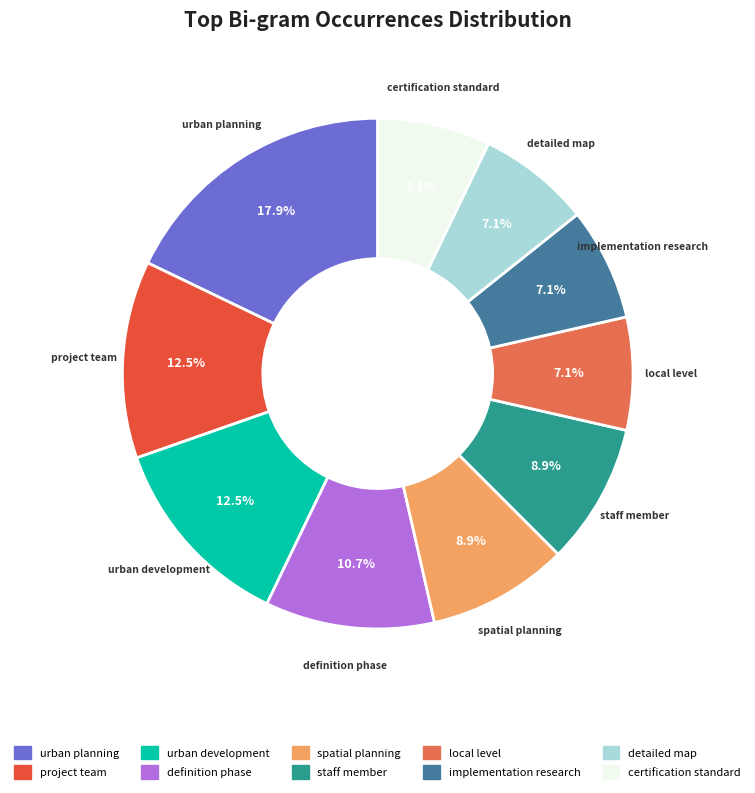

To the nearest percent, what portion does local level represent?

7%